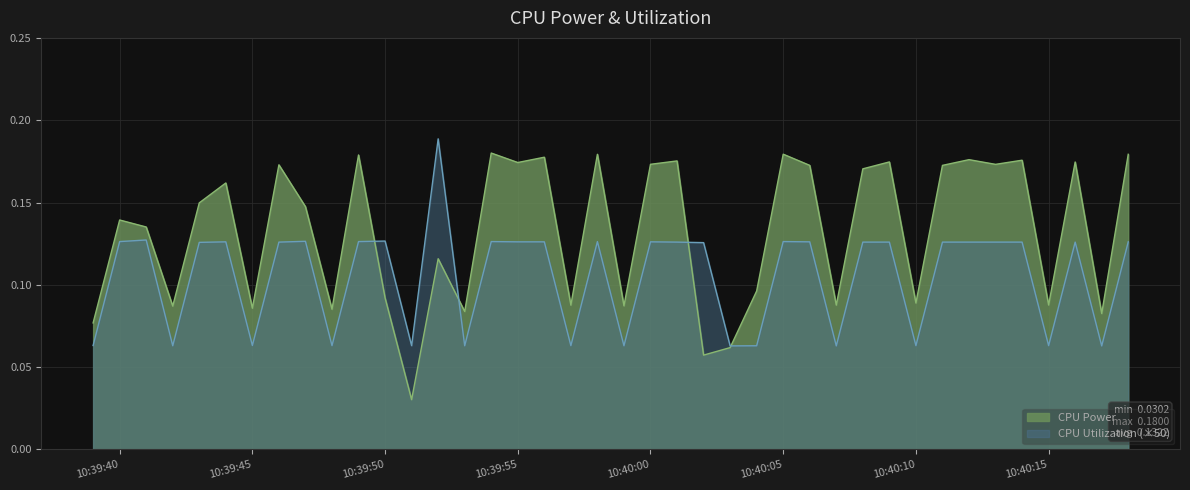

What is the difference between the maximum and second lowest values in the CPU Utilization series?

0.1